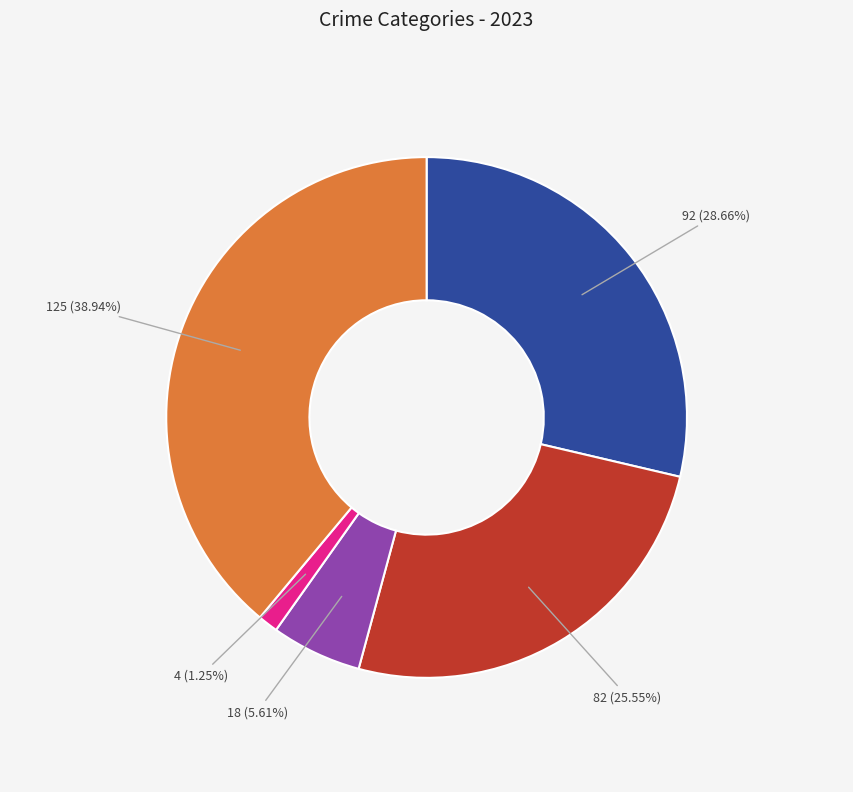

Is there a majority slice in this chart?

No